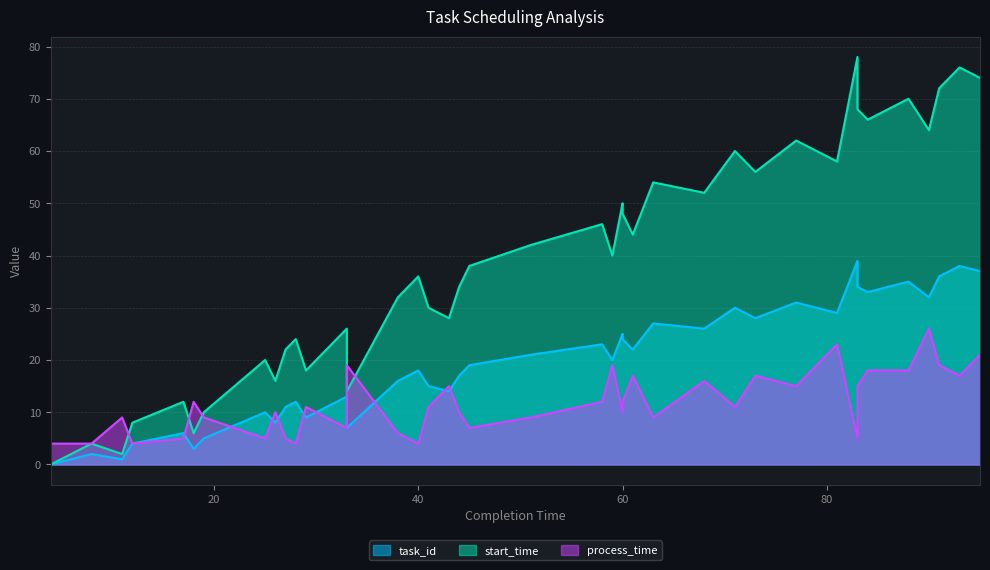

How many data points in process_time are above 11?

18